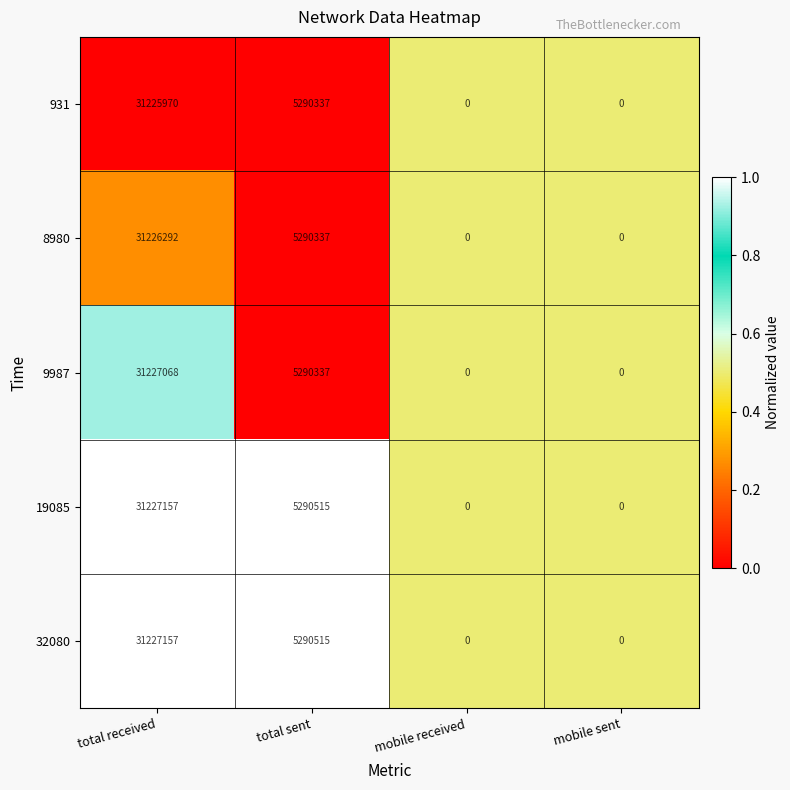

At which category is the sum across all series the highest?

total received